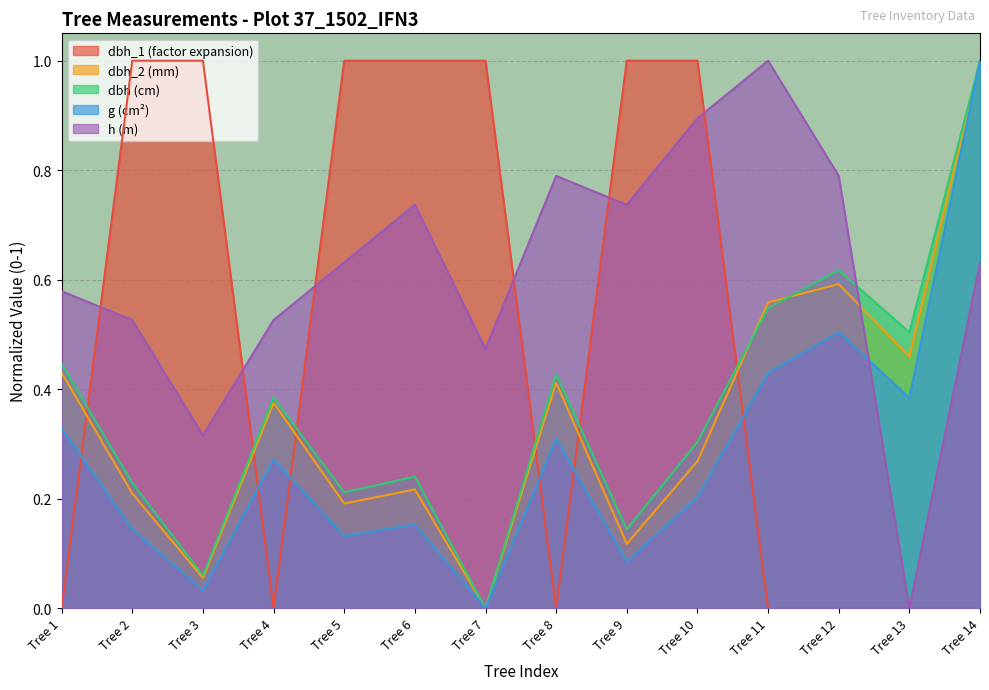

How many interior local peaks does the g series have?

4